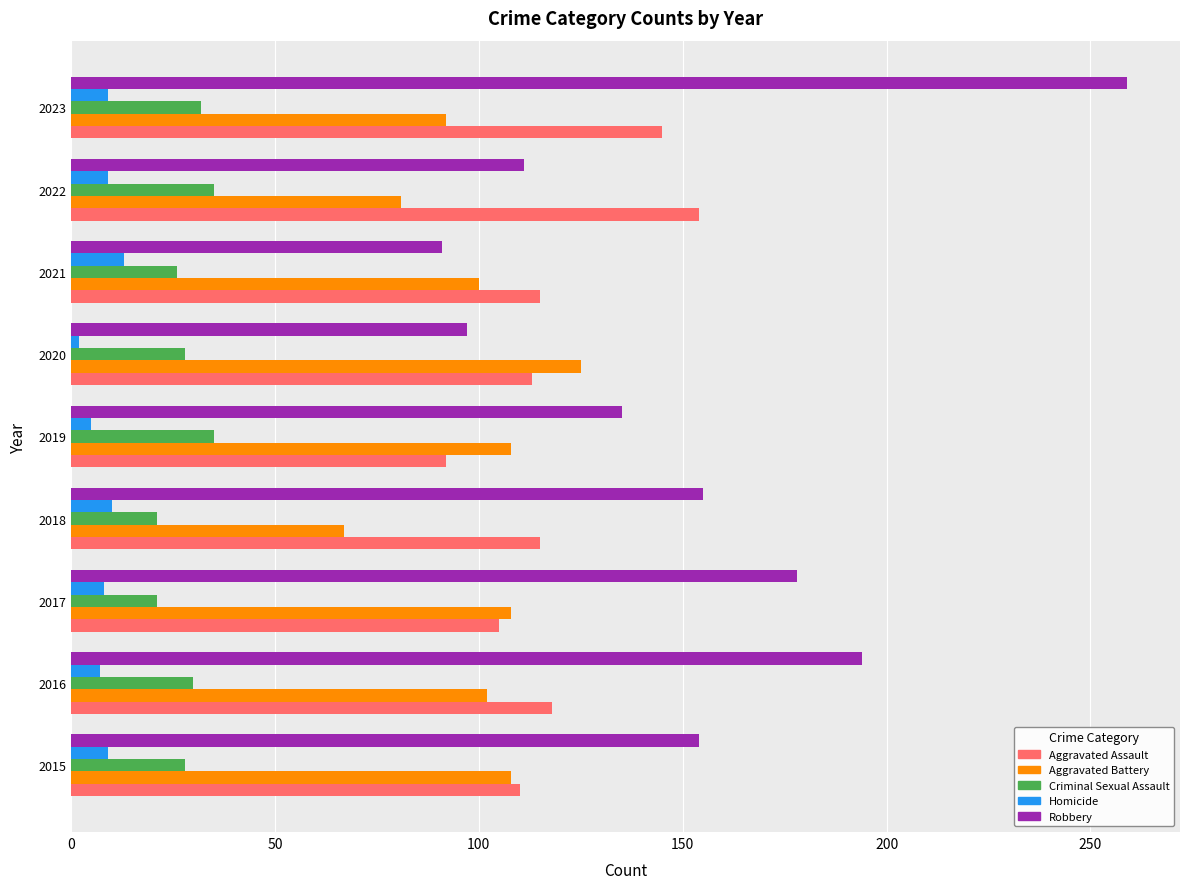

At which category is the sum across all series the highest?

2023